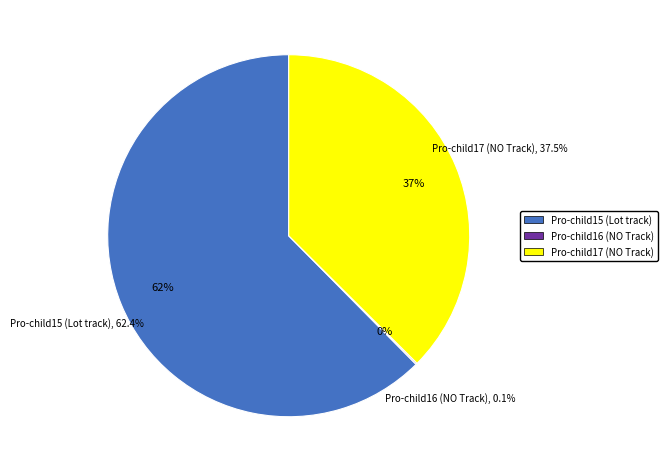

What is the total percentage of Pro-child15 (Lot track) and Pro-child16 (NO Track)?

62.5%